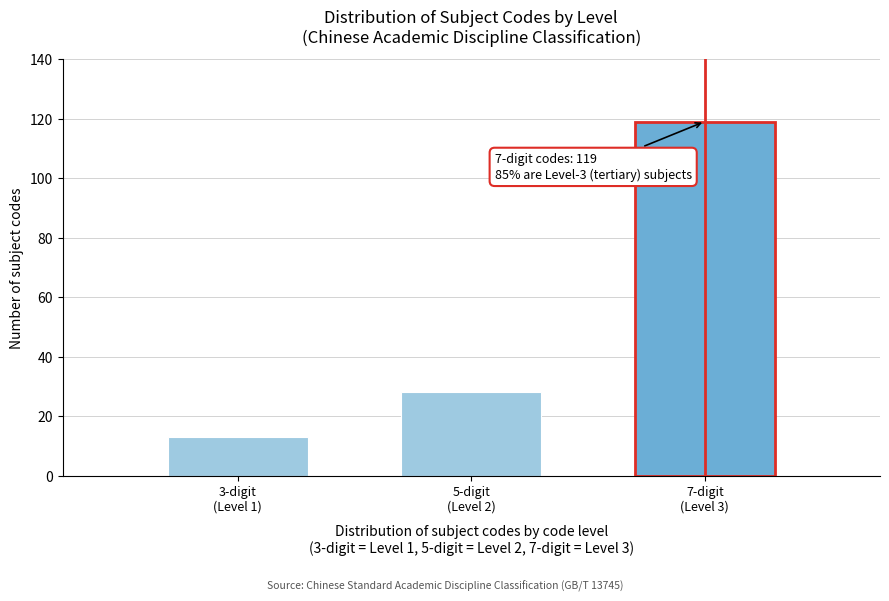

Reading left to right, what are all the values shown in this chart?

13	28	119